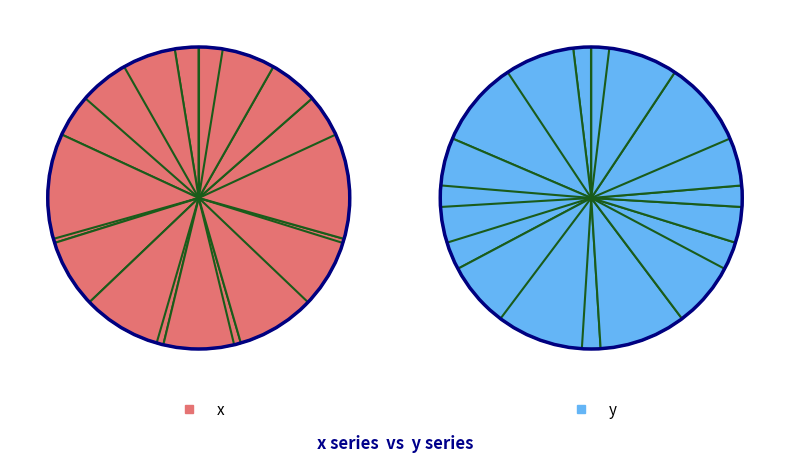

Rank the series by their average value, from lowest to highest.

x, y